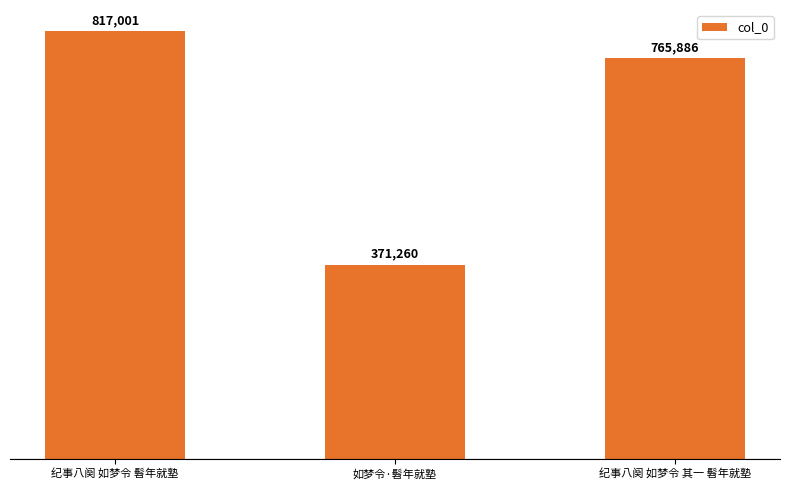

What is the maximum value shown in the chart?

817001